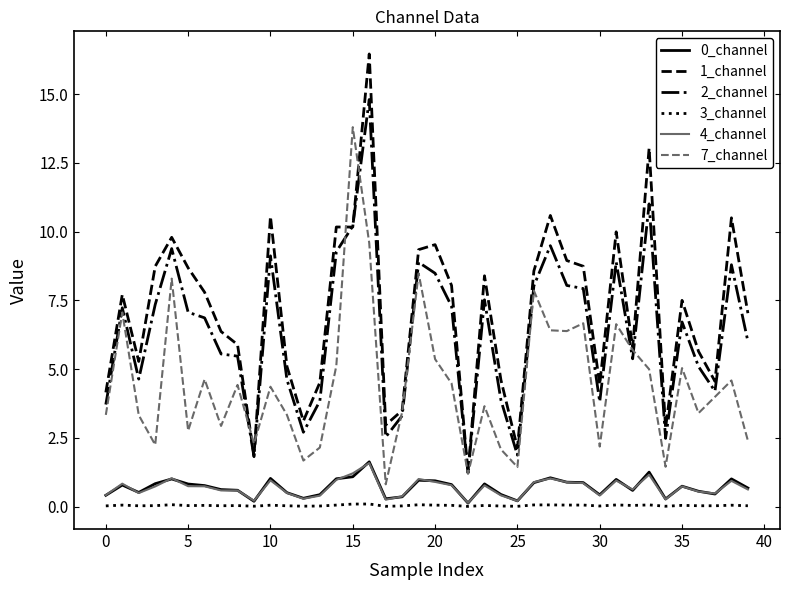

Which series has the widest spread of values?

1_channel